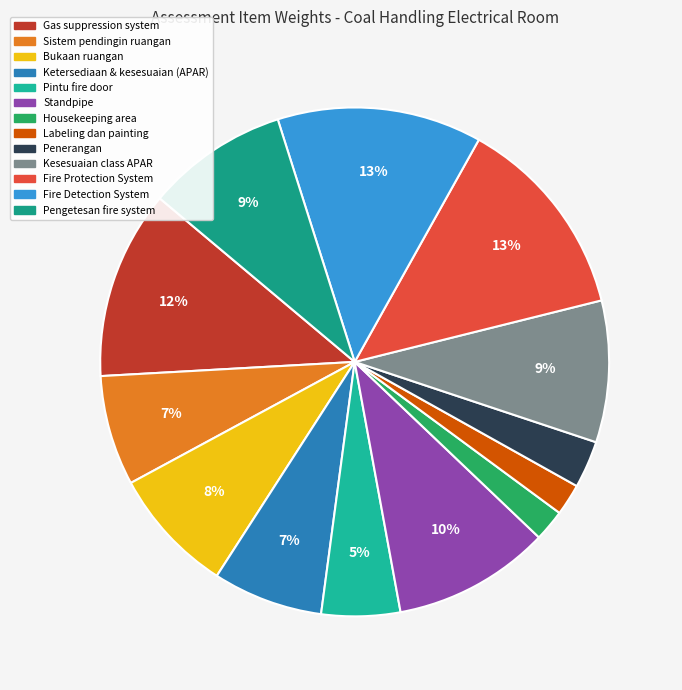

To the nearest percent, what portion does Ketersediaan & kesesuaian (APAR) represent?

7%